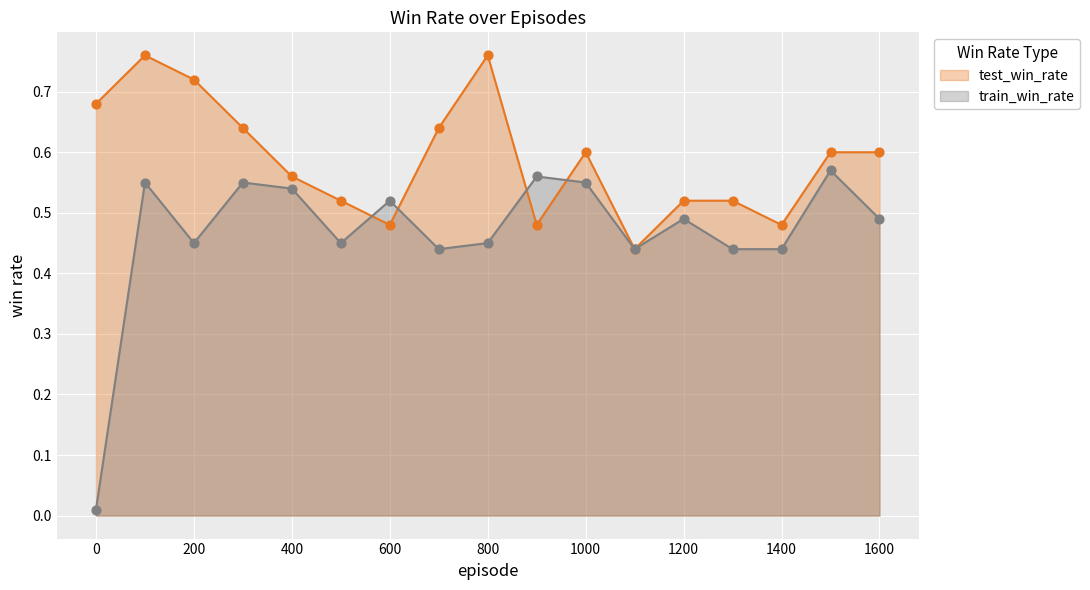

Which series has the widest spread of Y values?

train_win_rate